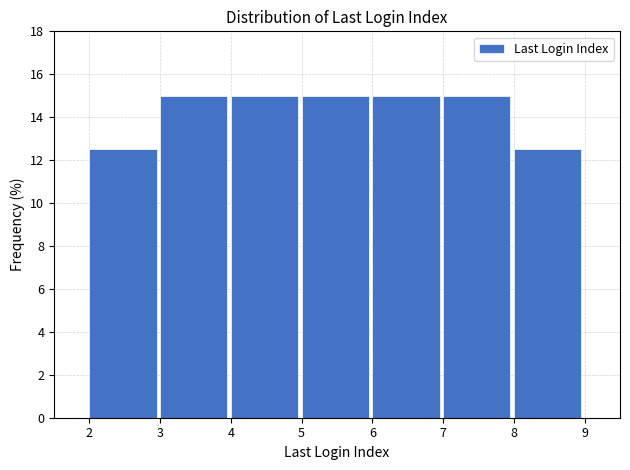

Reading left to right, list every bar in this chart as the range it spans on the x-axis followed by its height. The values are not printed on the chart, so give them approximately, as read against the axis.

2 to 3: 12.6
3 to 4: 15.0
4 to 5: 15.0
5 to 6: 15.0
6 to 7: 15.0
7 to 8: 15.0
8 to 9: 12.6